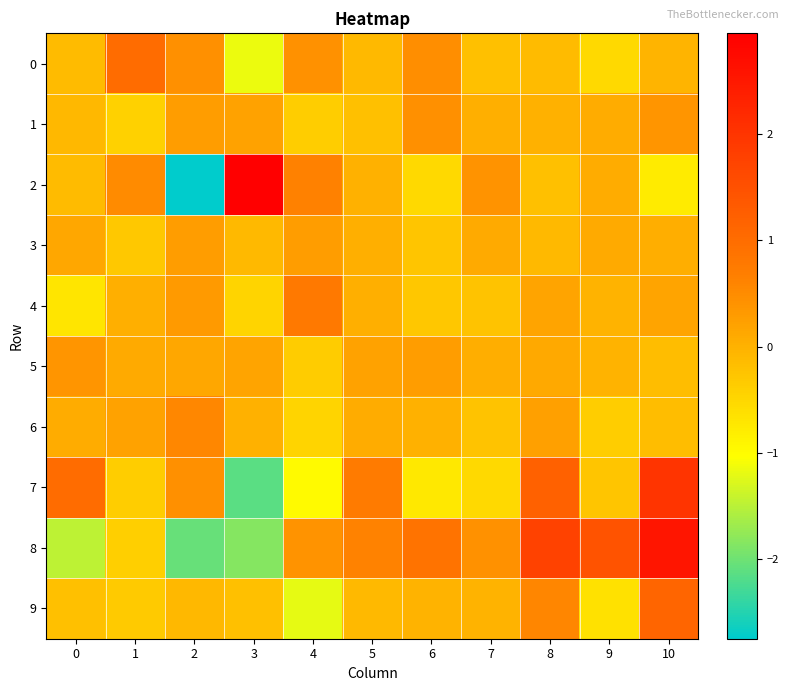

What is the spread (max minus min) of values at 8?

1.9